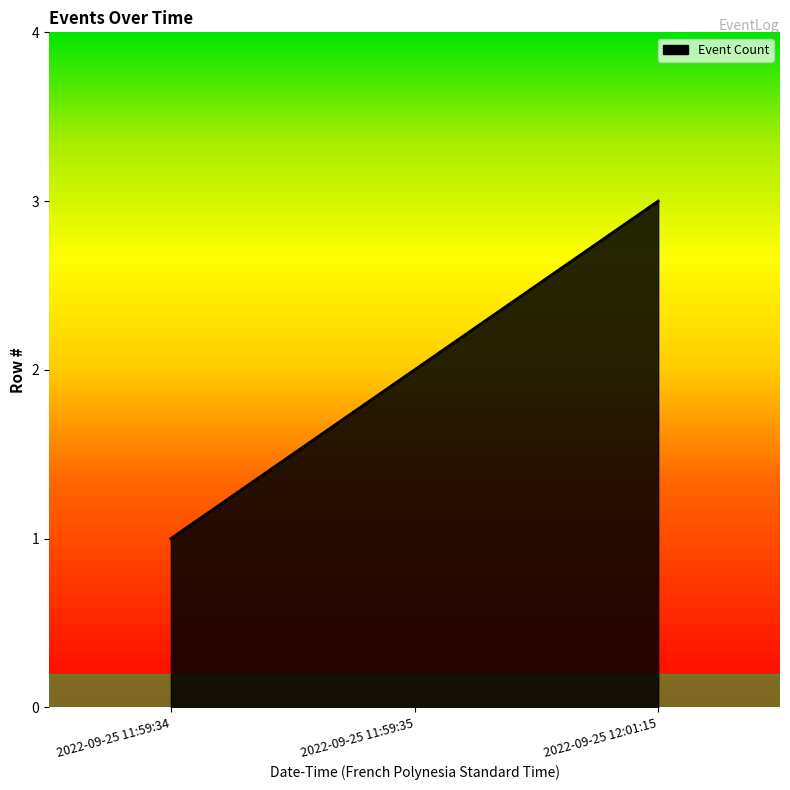

What is the approximate value at 2022-09-25 11:59:35?

2